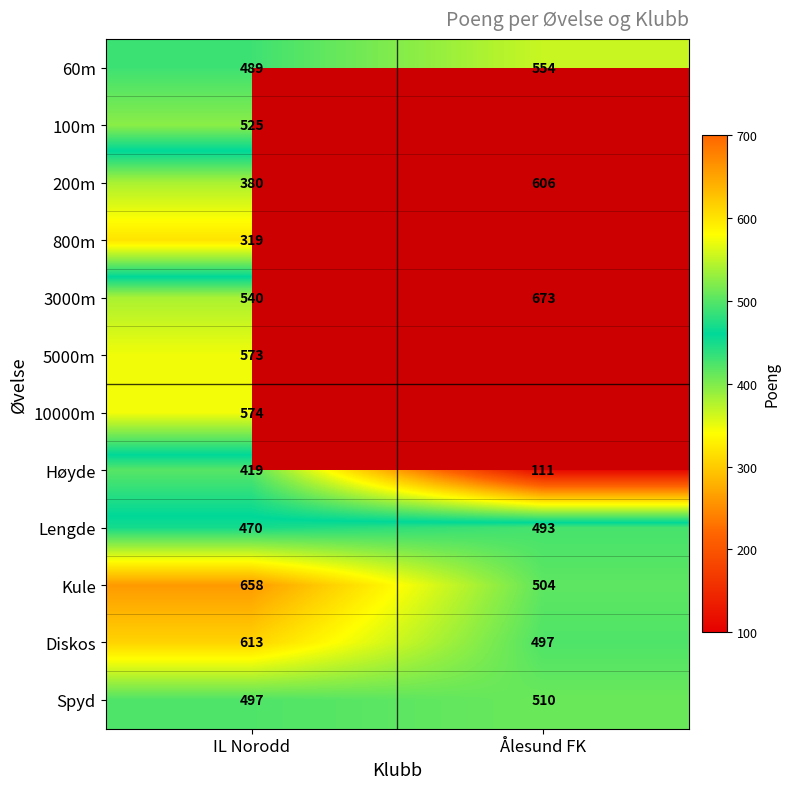

The 200m series shows 380 at IL Norodd. True or false?

True